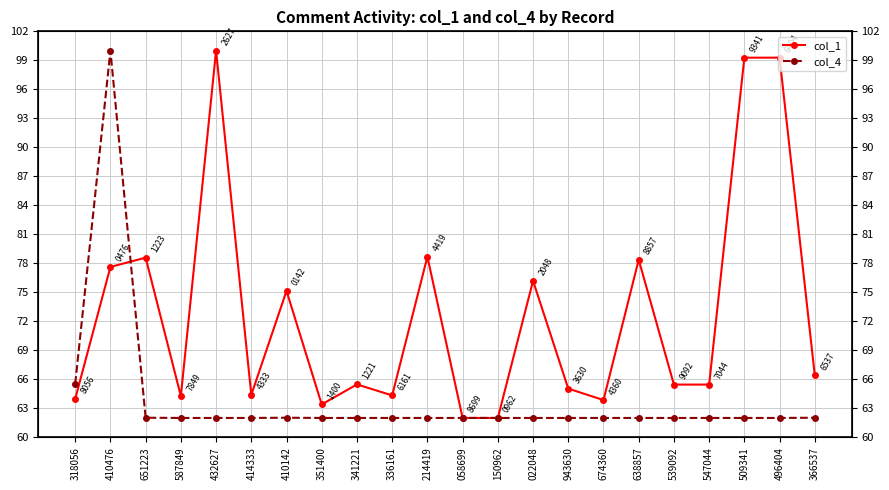

What is the total value across all series at 410142?

137.2